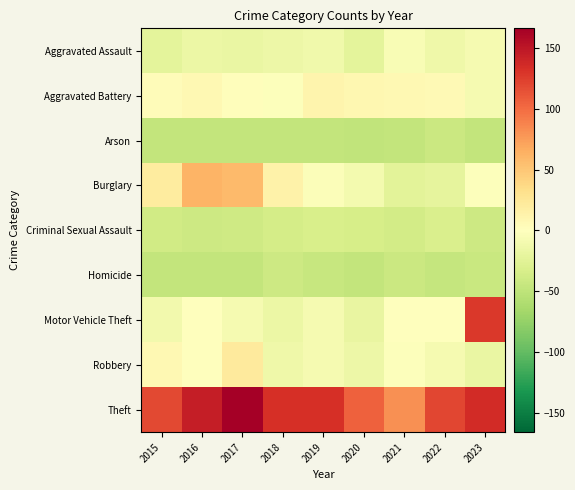

How many series are shown in this chart?

9